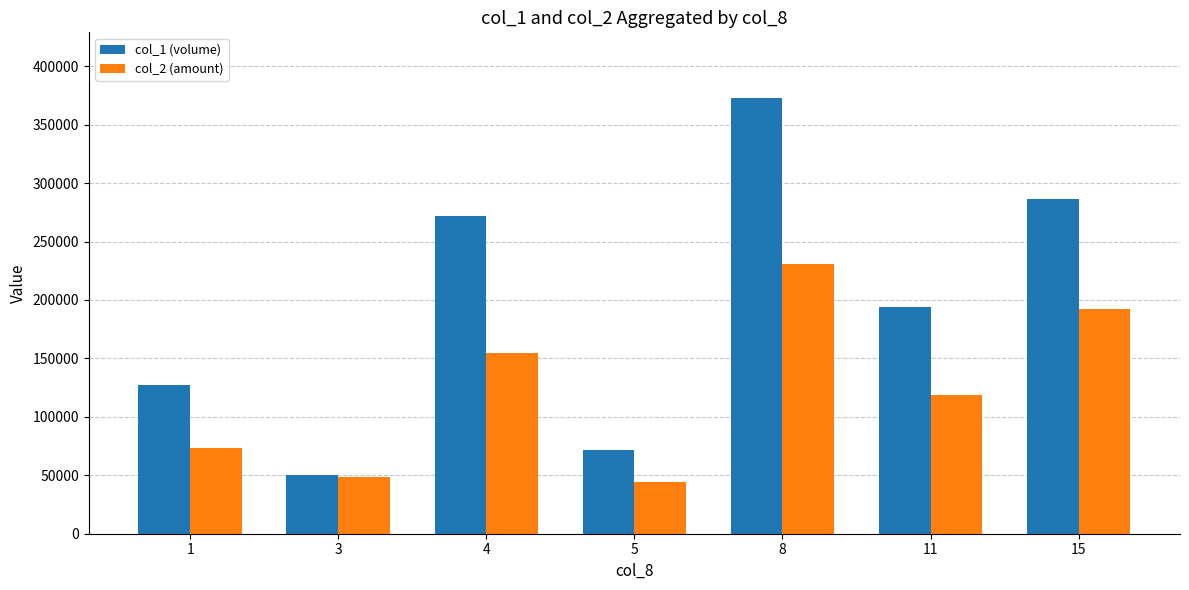

List the labels in order of col_1 (volume) value, largest first.

8, 15, 4, 11, 1, 5, 3